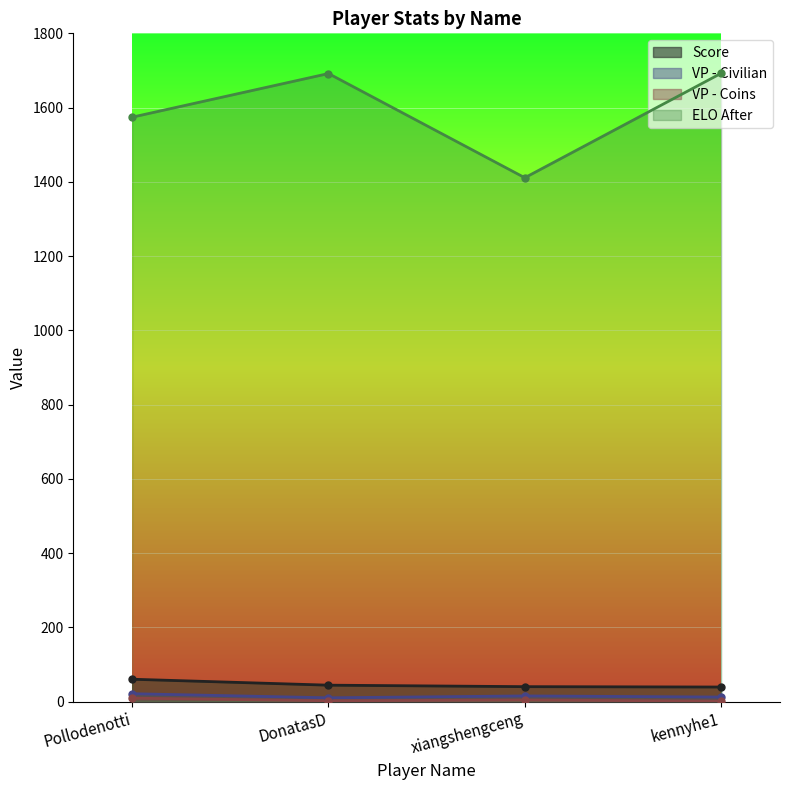

True or false: ELO After and VP - Coins cross at least once.

False